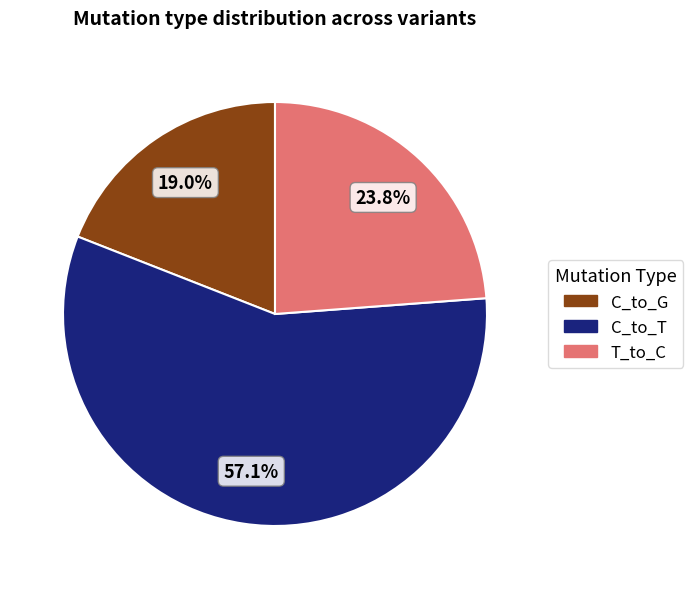

Count the number of slices in the pie.

3